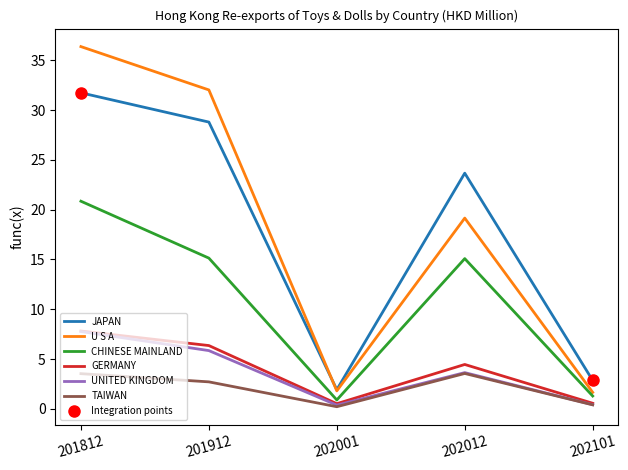

How many lines are shown in the chart?

6